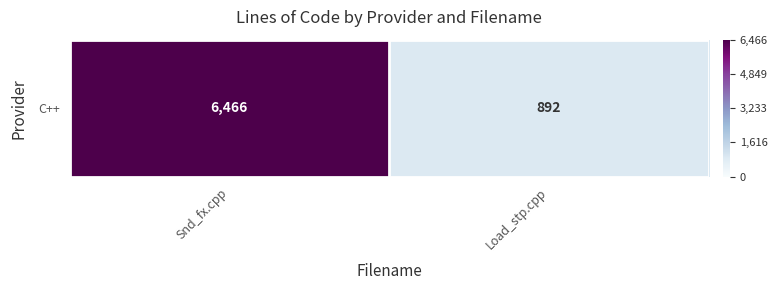

Where is the data nearest to the value 0?

Load_stp.cpp